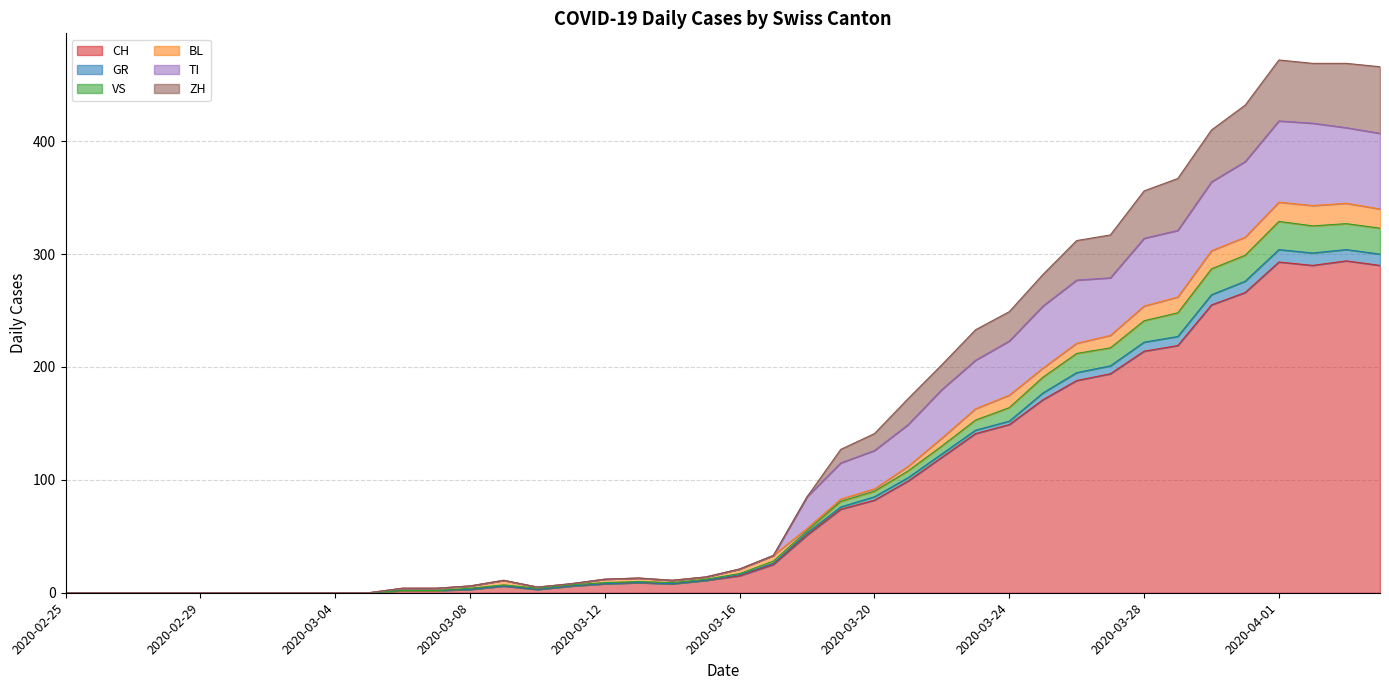

Does the chart display data point markers on the line(s)?

No